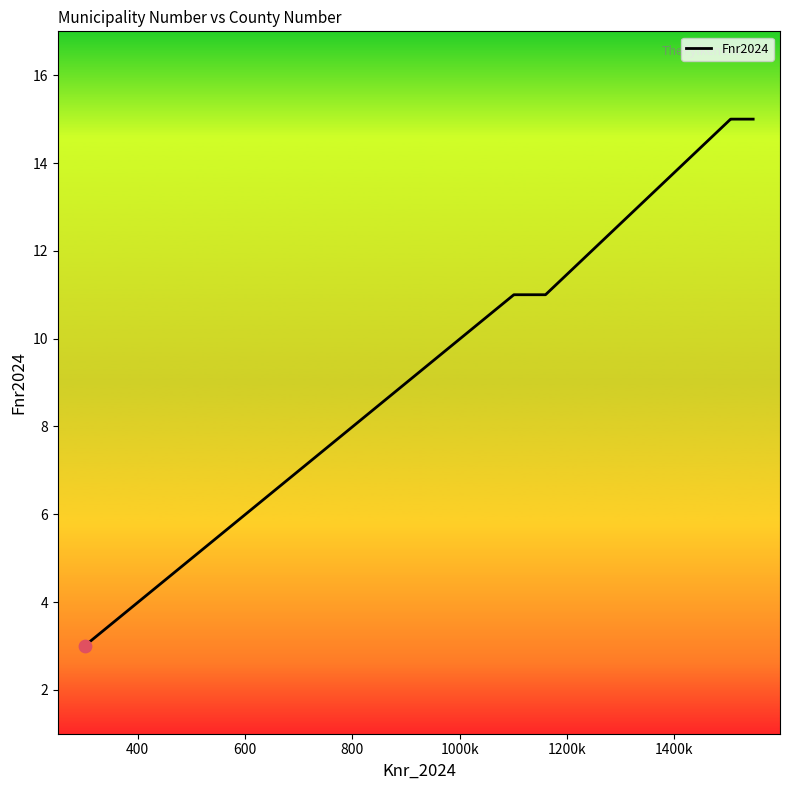

What is the difference between the maximum and minimum values?

12